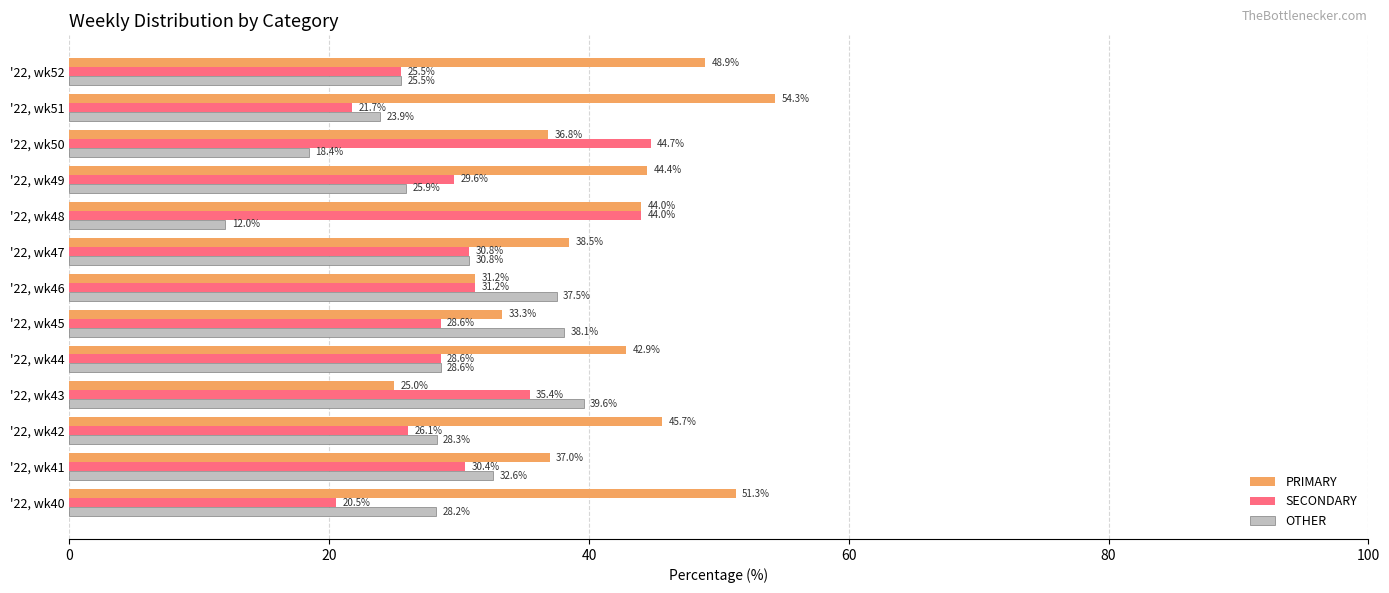

Which category has the lowest value across all series?

'22, wk48